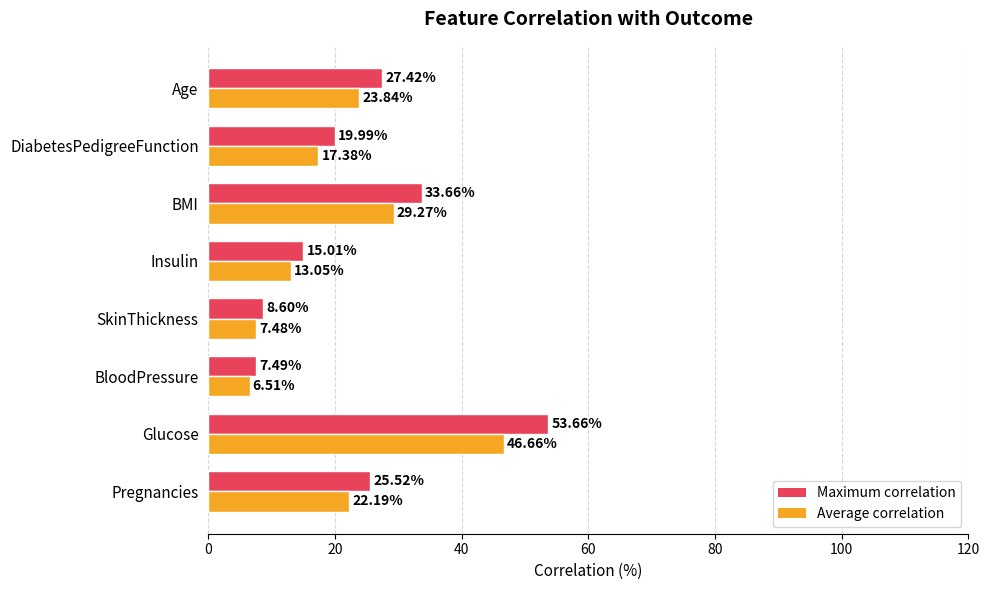

Which series has the largest total across all categories?

Maximum correlation